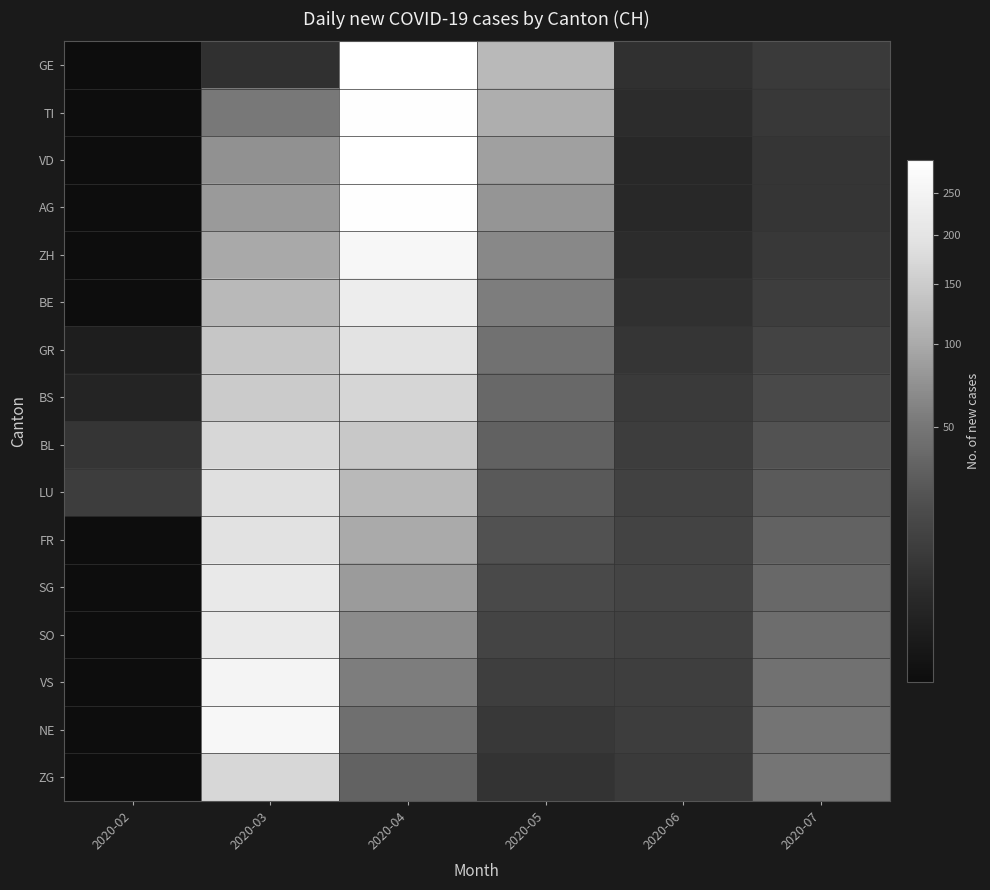

What is the minimum value shown in the chart?

2.0